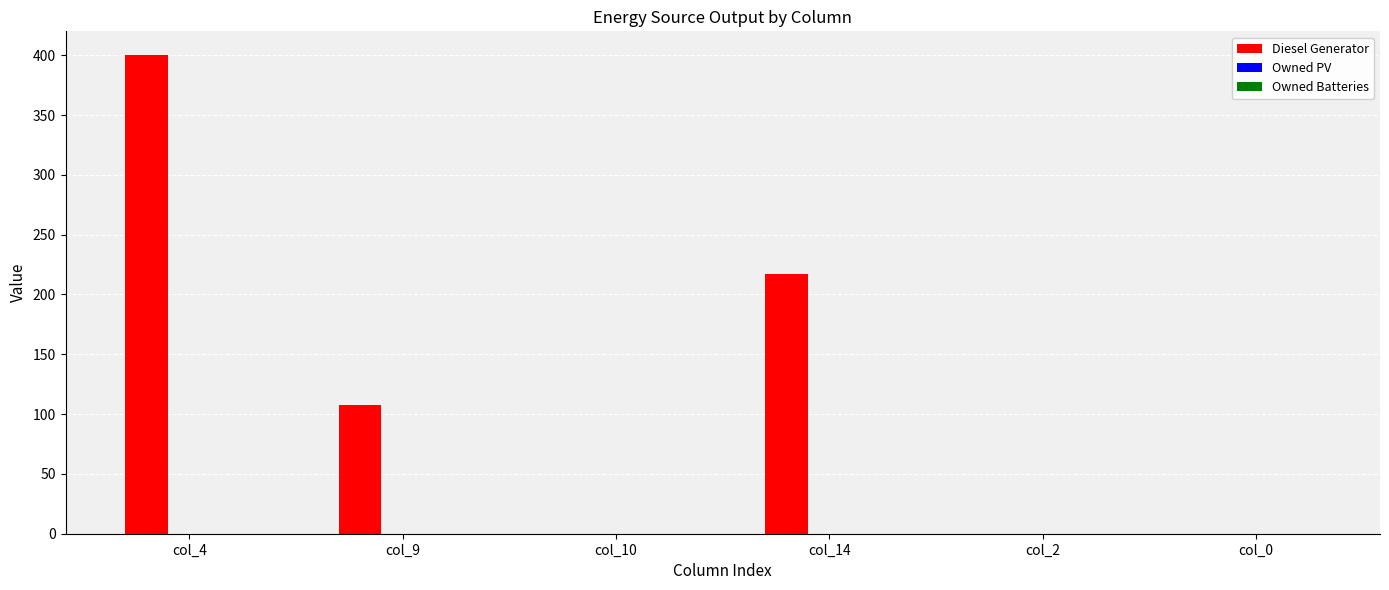

At which label is the value closest to 200?

col_14